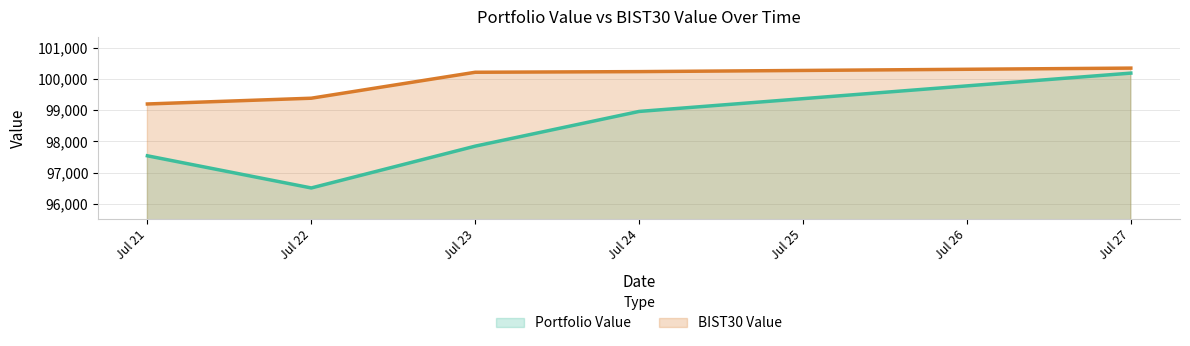

True or false: Portfolio Value has more than 0 points higher than both neighbors.

False